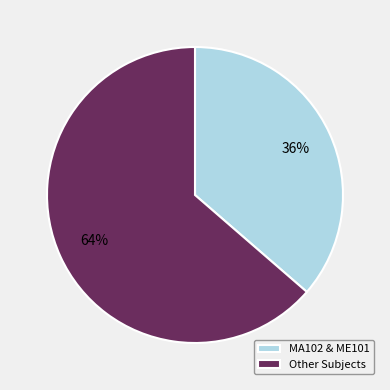

What is the smallest slice in the pie chart?

MA102 & ME101